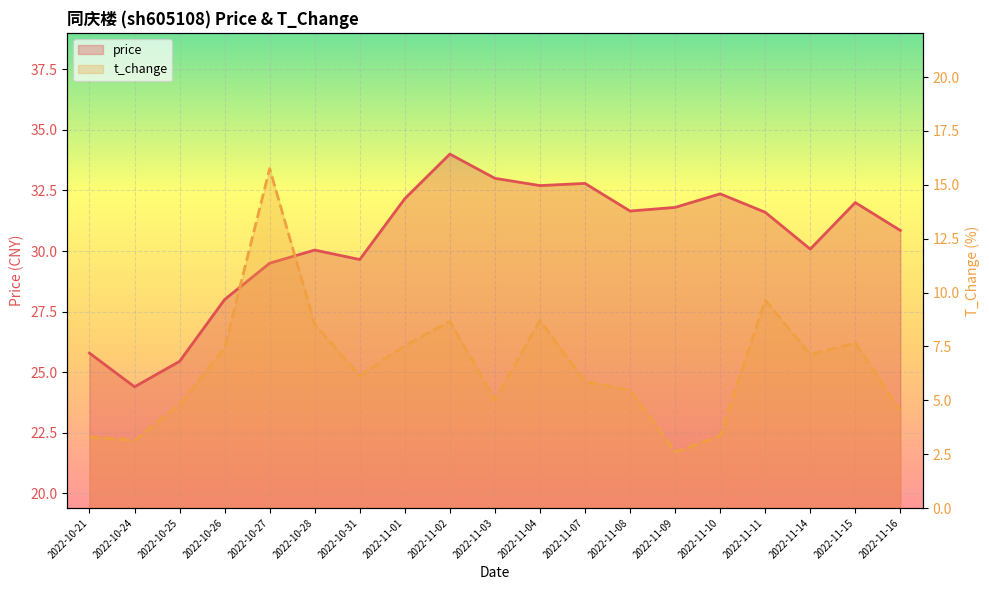

True or false: price and t_change intersect in this chart.

False